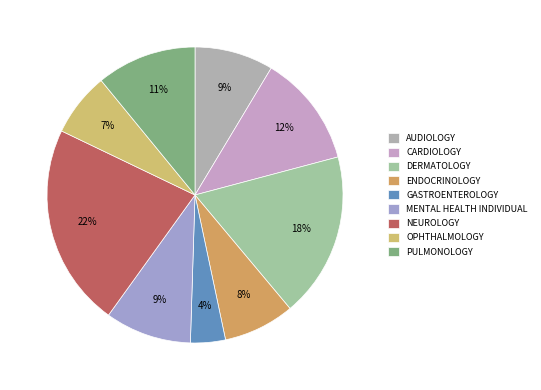

Do OPHTHALMOLOGY and CARDIOLOGY together represent more than half of the pie?

No